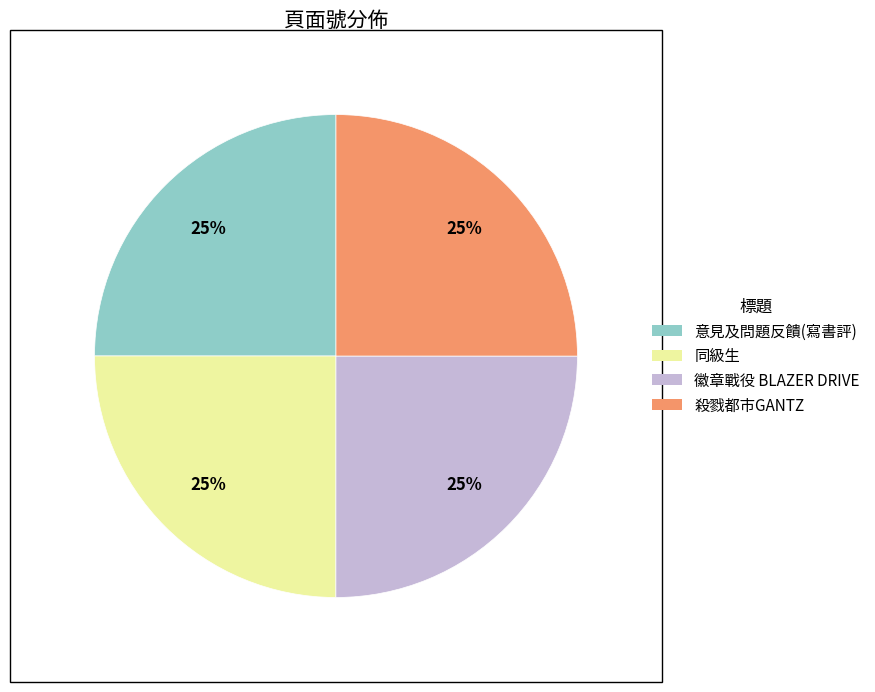

Is it true that 徽章戰役 BLAZER DRIVE is 36% of the pie?

False